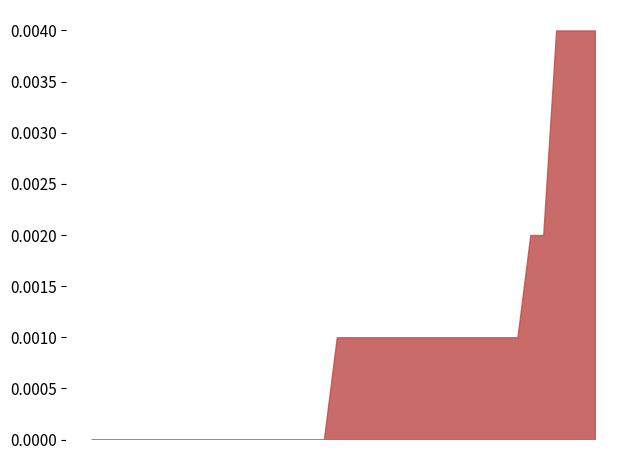

Is it true that the value at 2010-08-10 is 0.0?

False